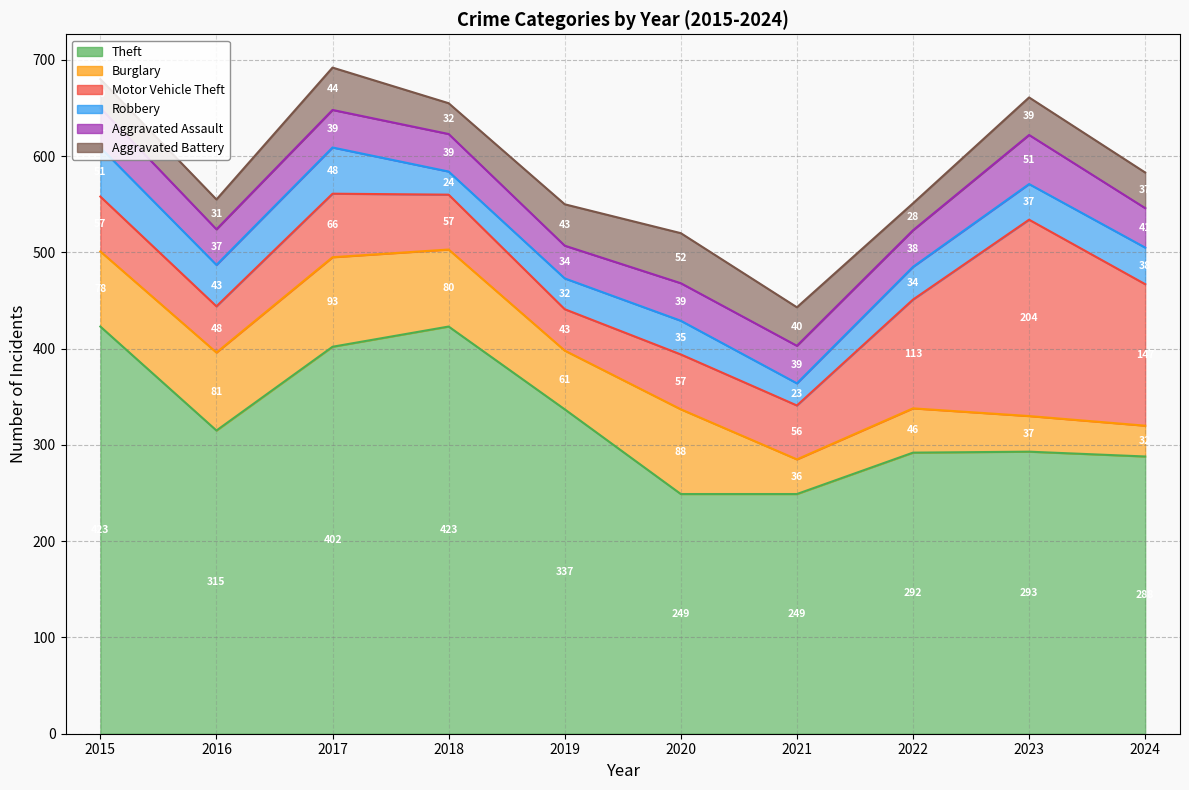

Does the chart display data point markers on the line(s)?

No